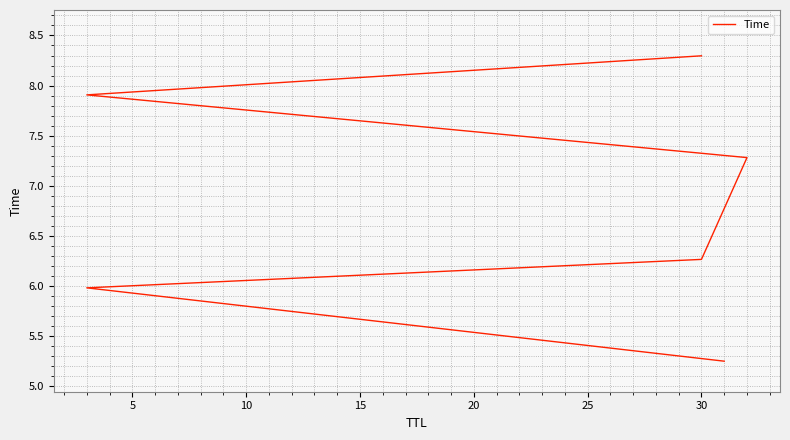

True or false: the data has more than 1 interior local peaks.

False